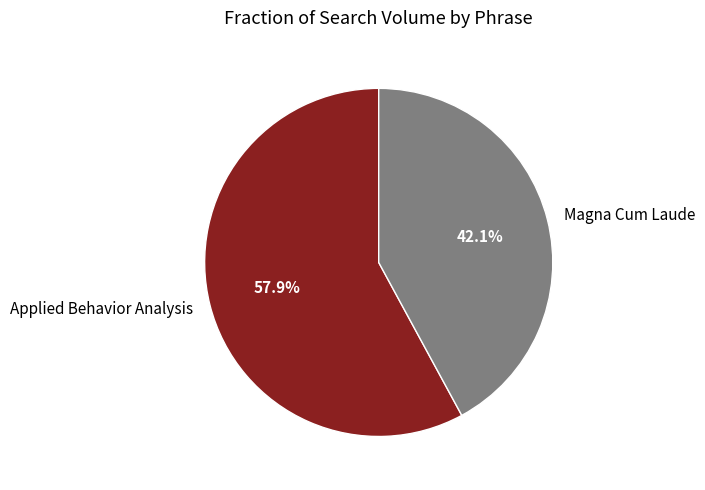

Which category has the biggest portion of the pie?

Applied Behavior Analysis